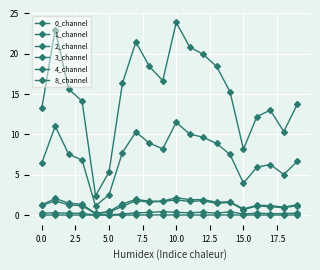

How many lines are shown in the chart?

6